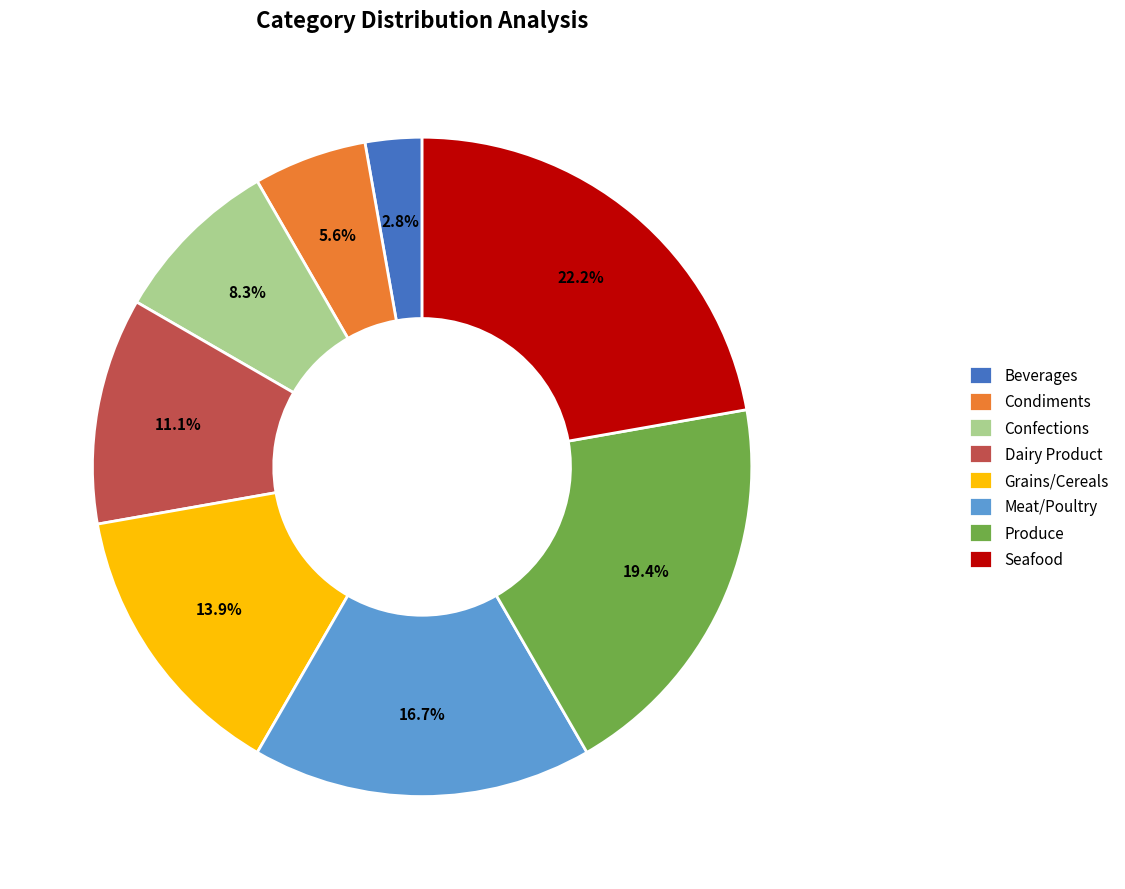

How many segments does this pie chart have?

8